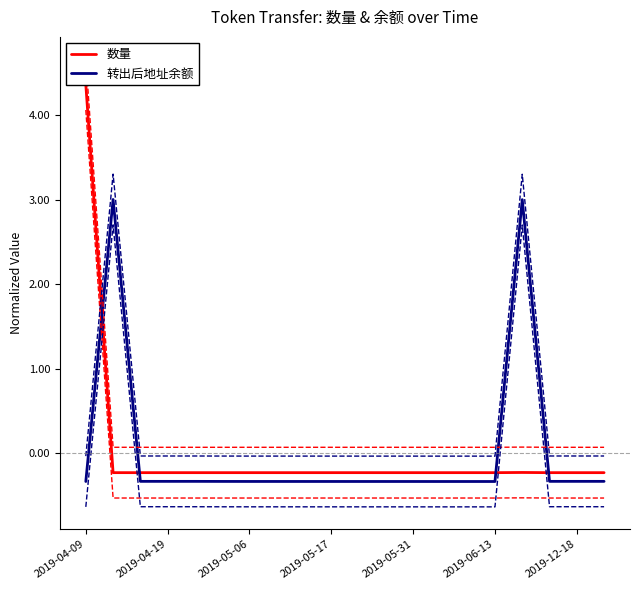

What is the difference between the second highest and second lowest values in the 转出后地址余额 series?

3.3